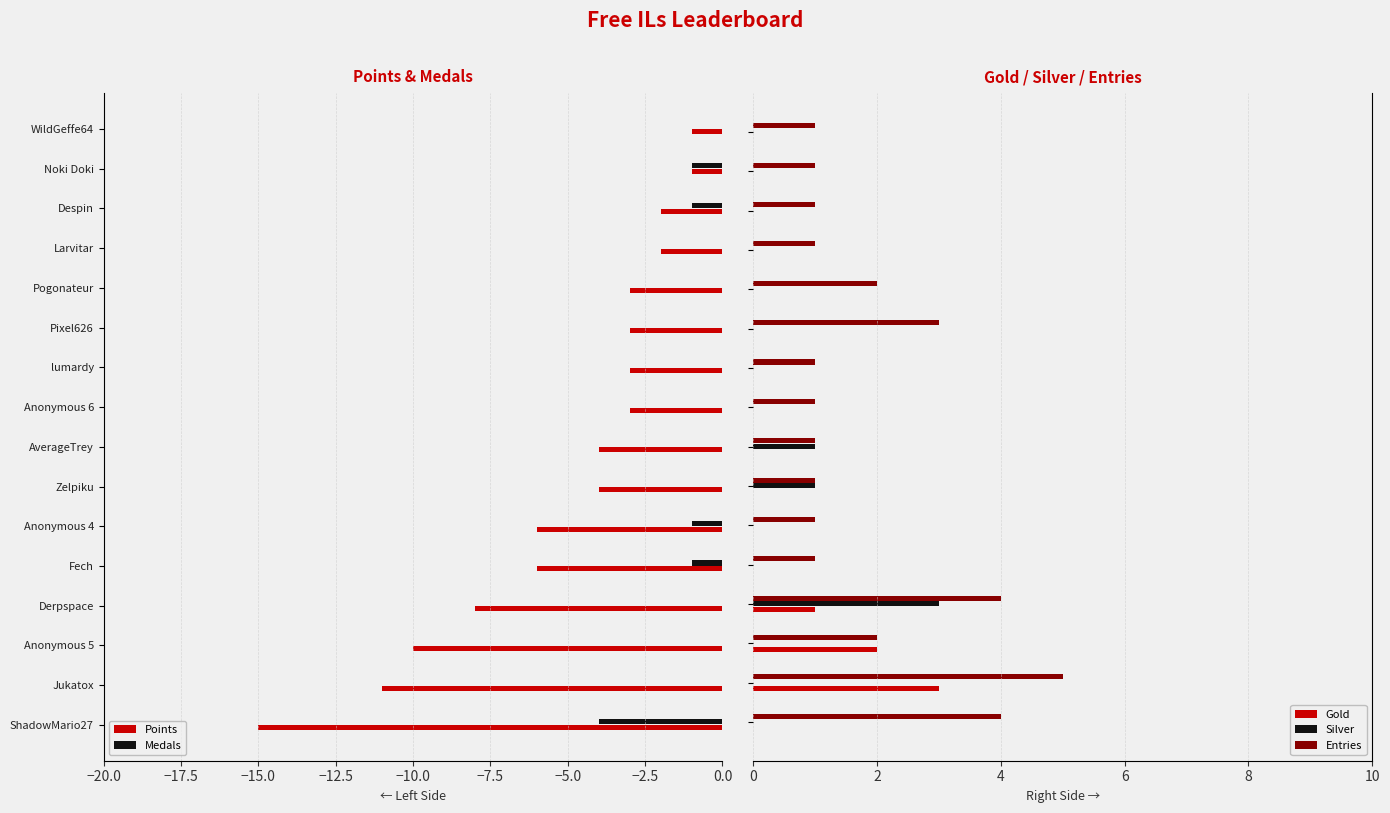

How many values in the Silver series exceed 0?

3